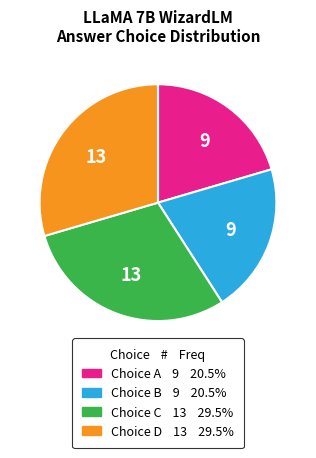

Is there any slice that represents more than half of the pie?

No